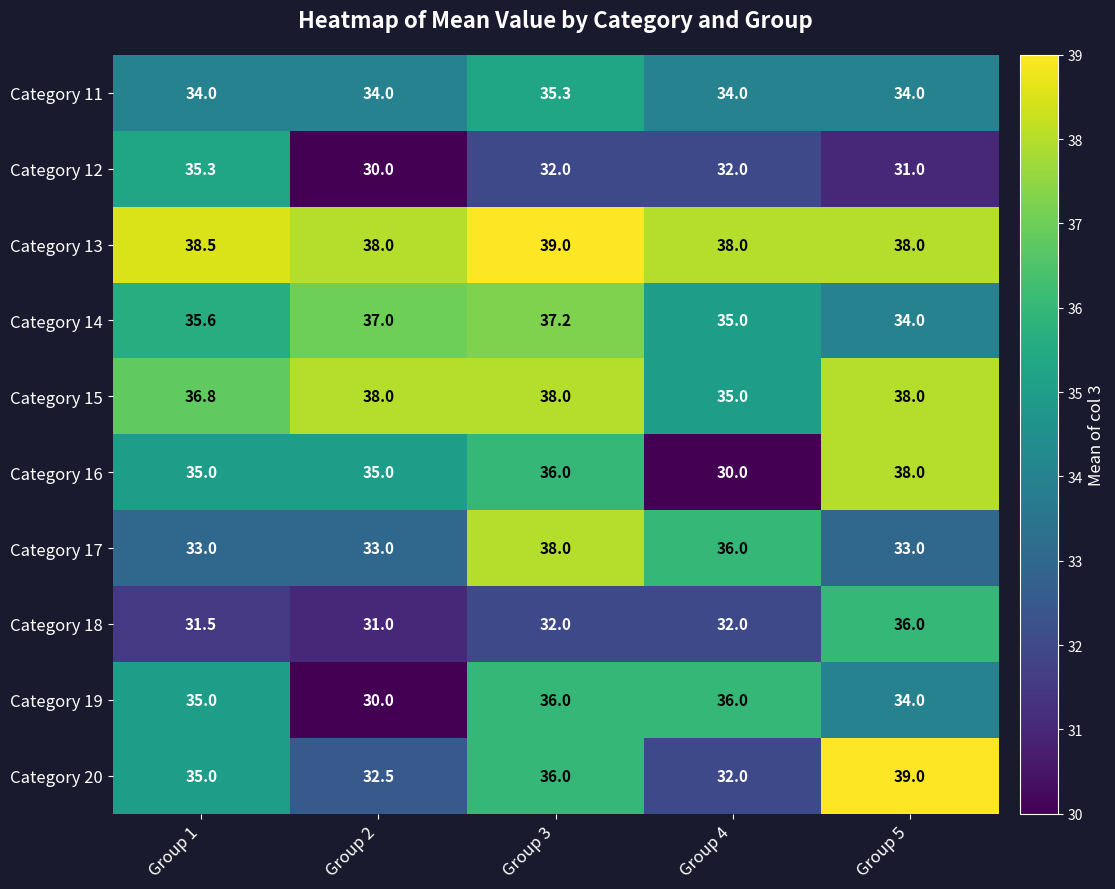

What is the difference between the maximum and minimum values in the Category 18 series?

5.0